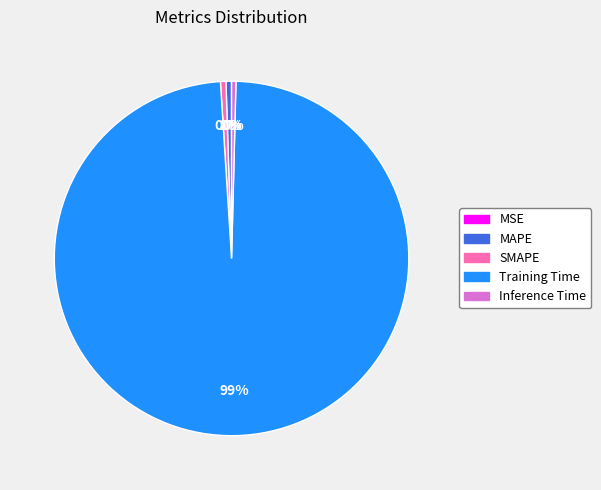

Which slice represents more than half of the pie?

Training Time